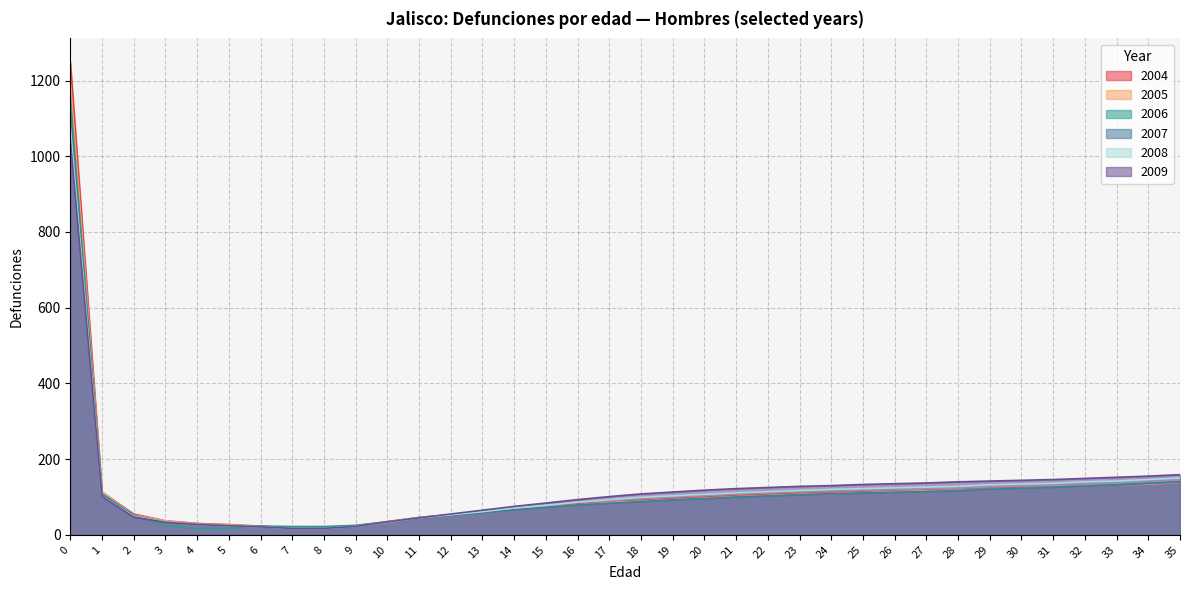

What are all the series names shown in the legend?

2004, 2005, 2006, 2007, 2008, 2009